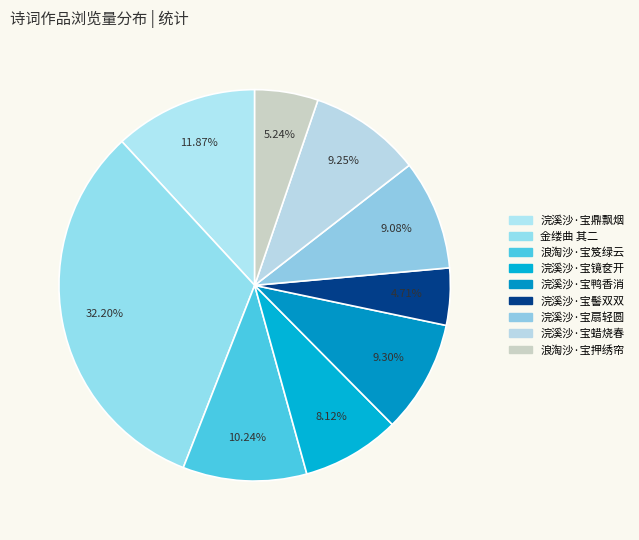

How many slices are in this pie chart?

9